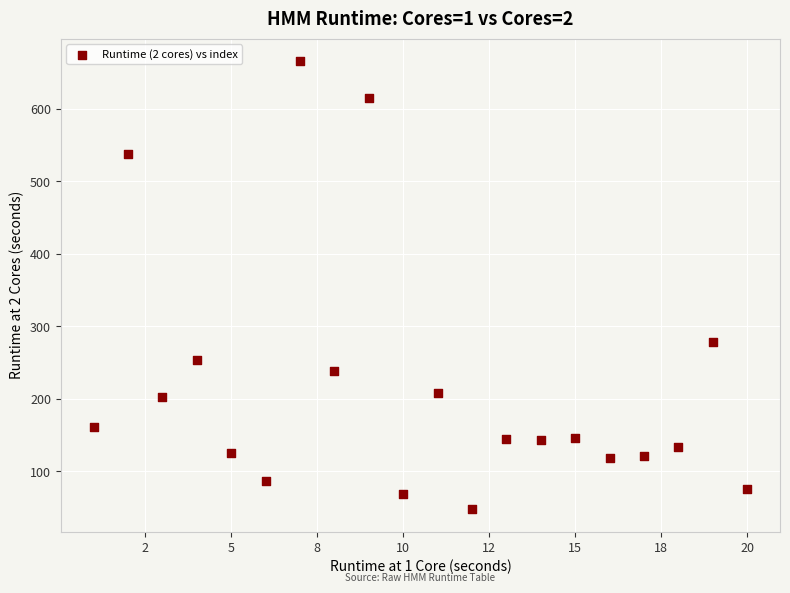

What Y value in the scatter plot is closest to 356?

278.1